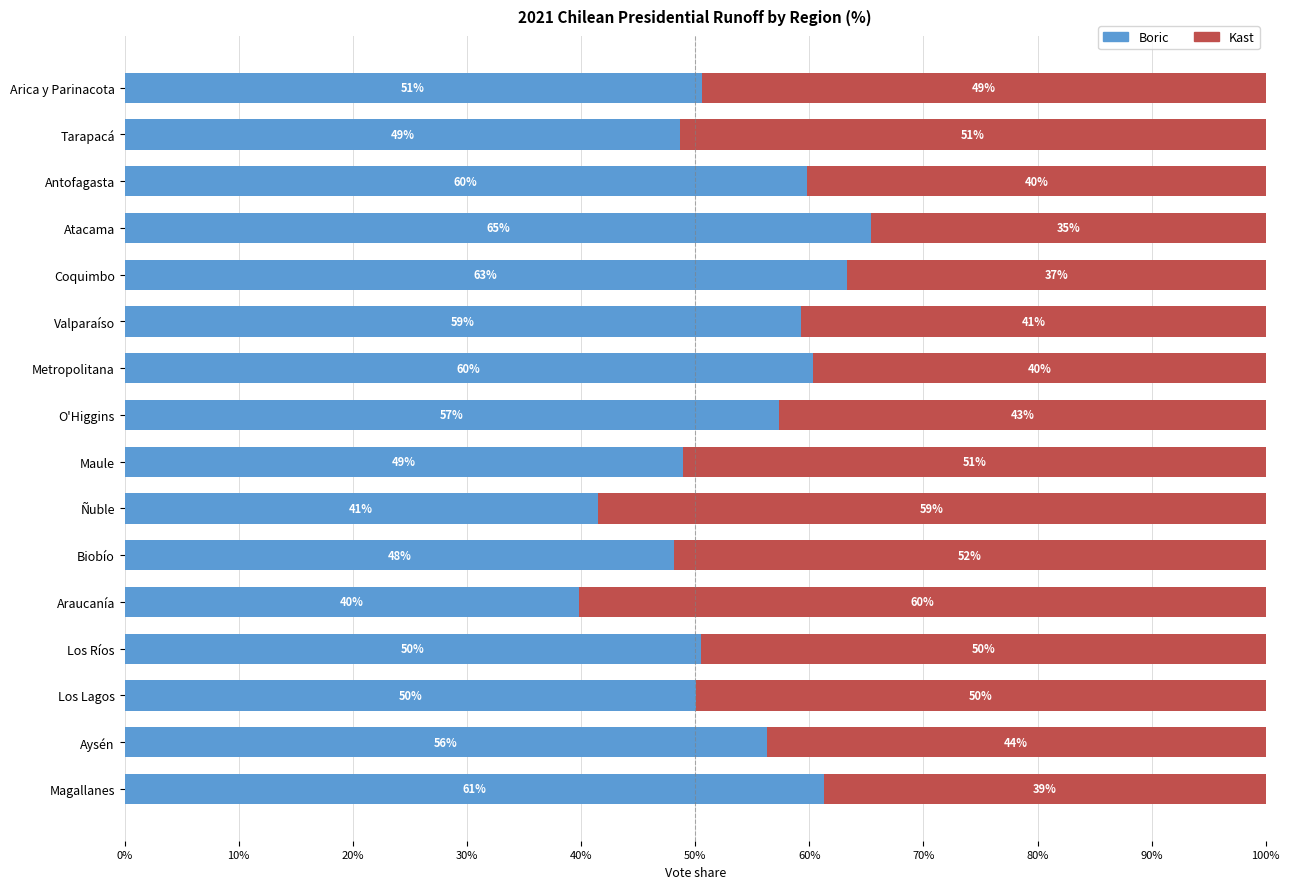

Rank the series by their average value, from highest to lowest.

Boric, Kast